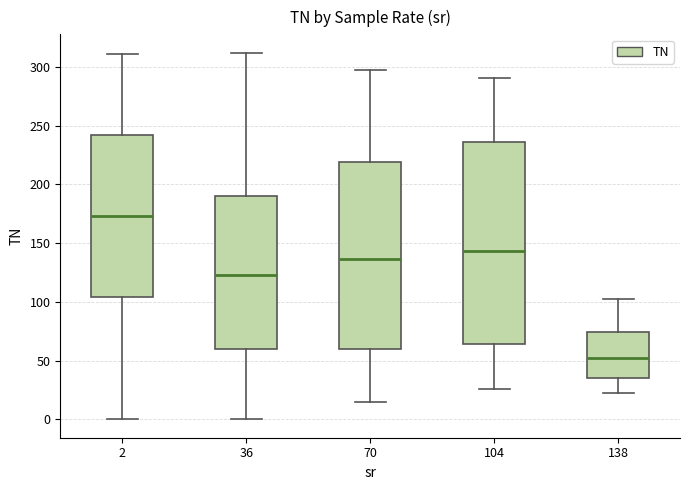

Where does the upper whisker of the box at x = 2 end on the y-axis? The values are not printed on the chart, so give them approximately, as read against the axis.

310